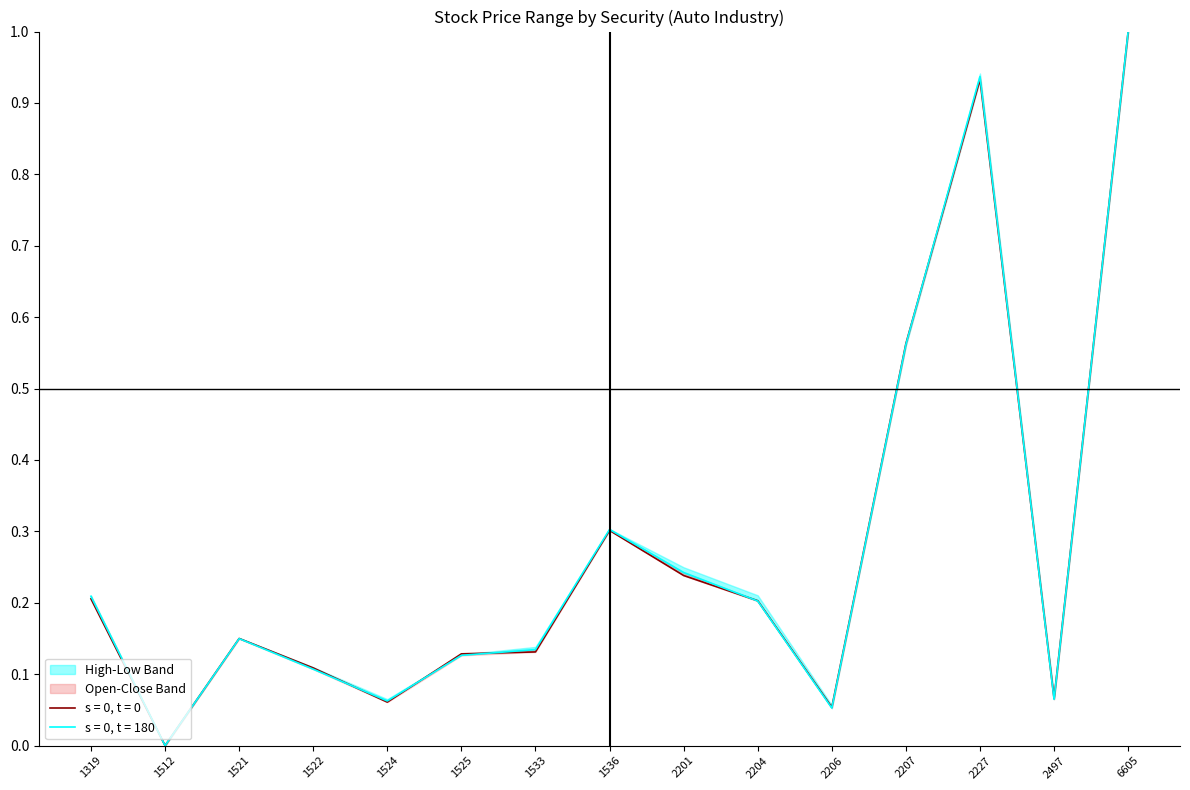

The Open series shows 0.0 at 1512. True or false?

True